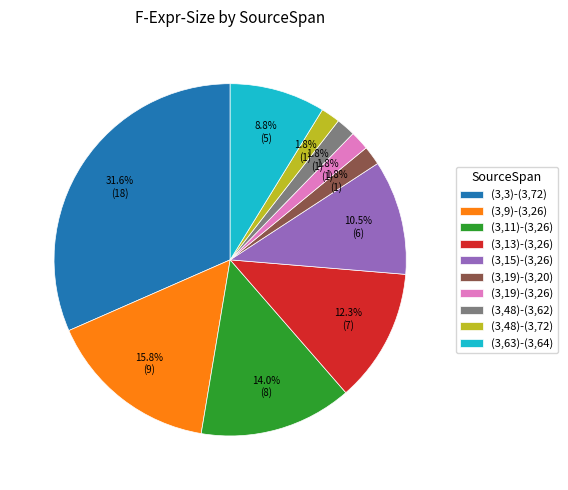

The (3,19)-(3,20) slice represents 2% of the pie. True or false?

True